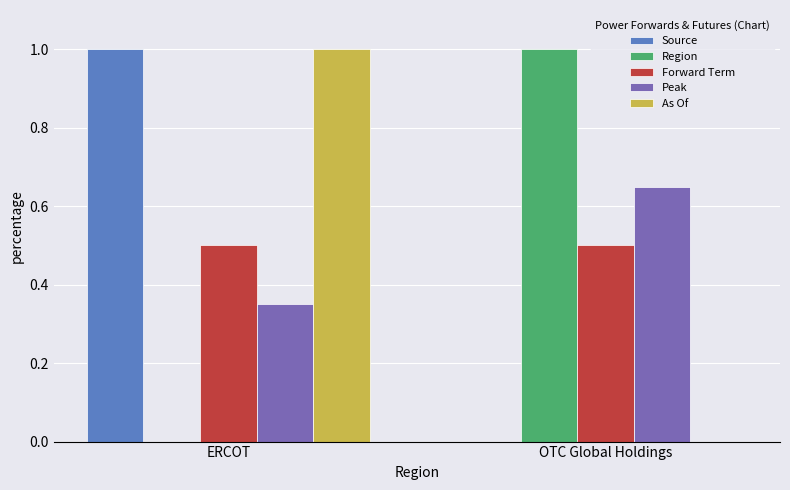

At which category is the sum across all series the highest?

ERCOT